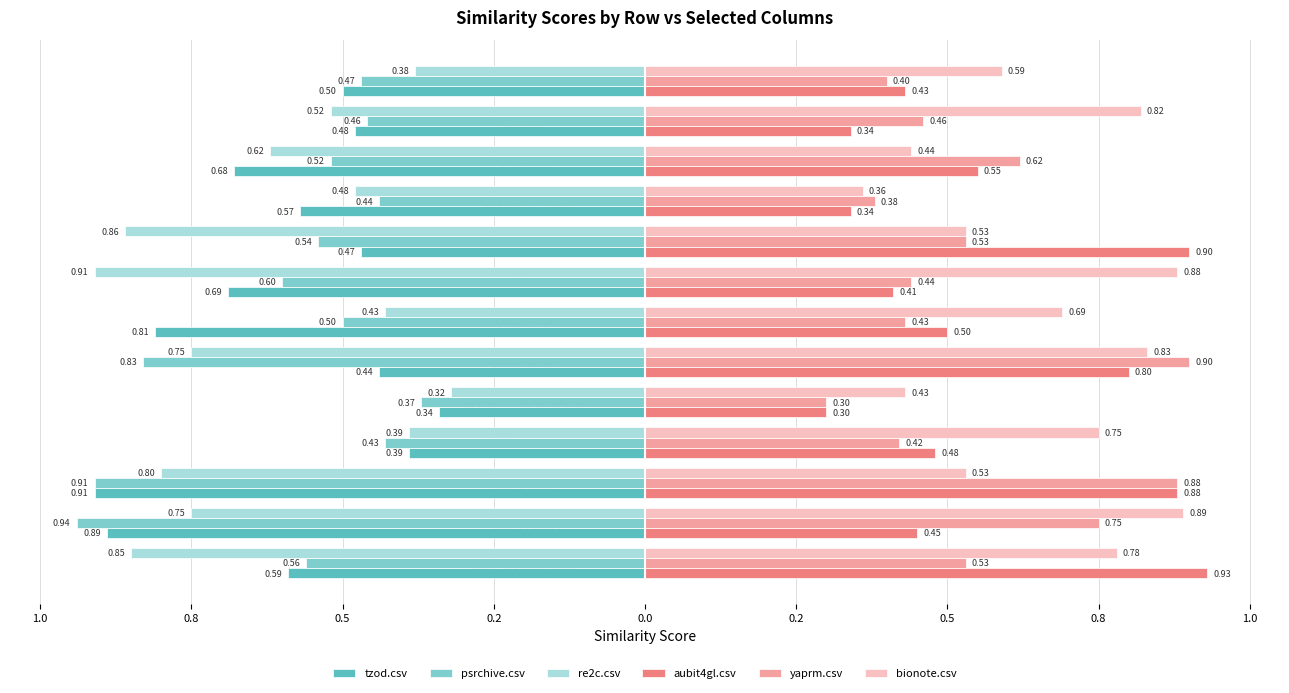

What are all the series names shown in the legend?

tzod.csv, psrchive.csv, re2c.csv, aubit4gl.csv, yaprm.csv, bionote.csv